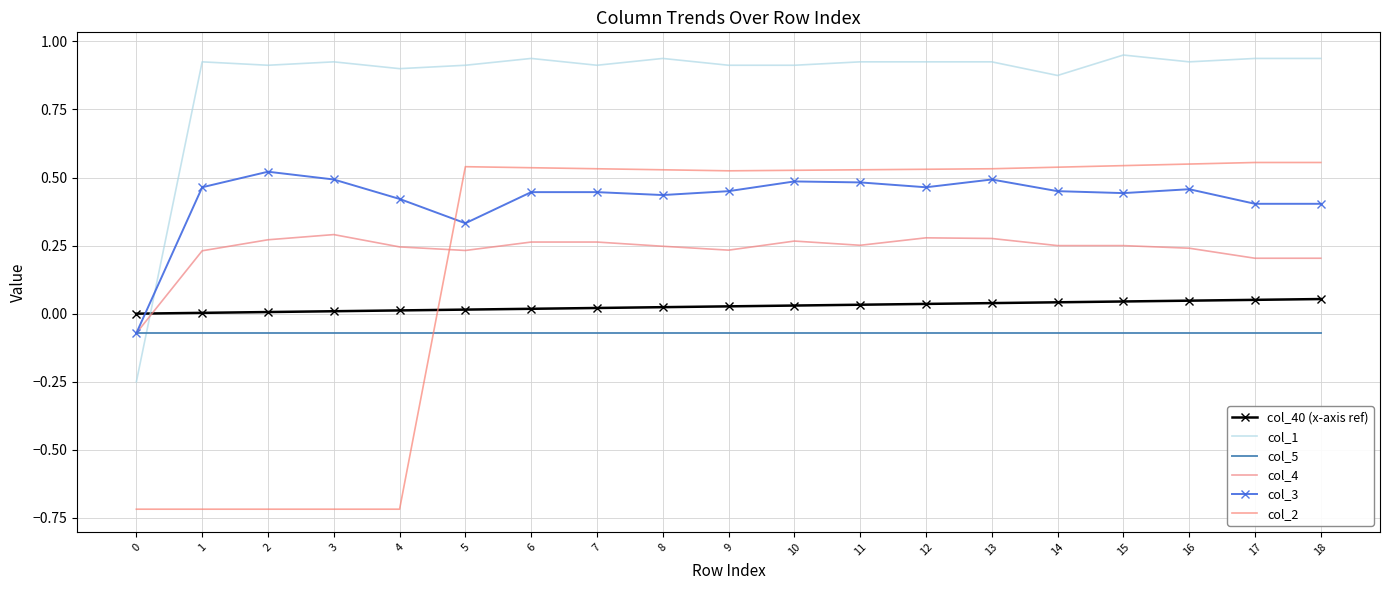

Read the col_5 value at 2.

-0.1